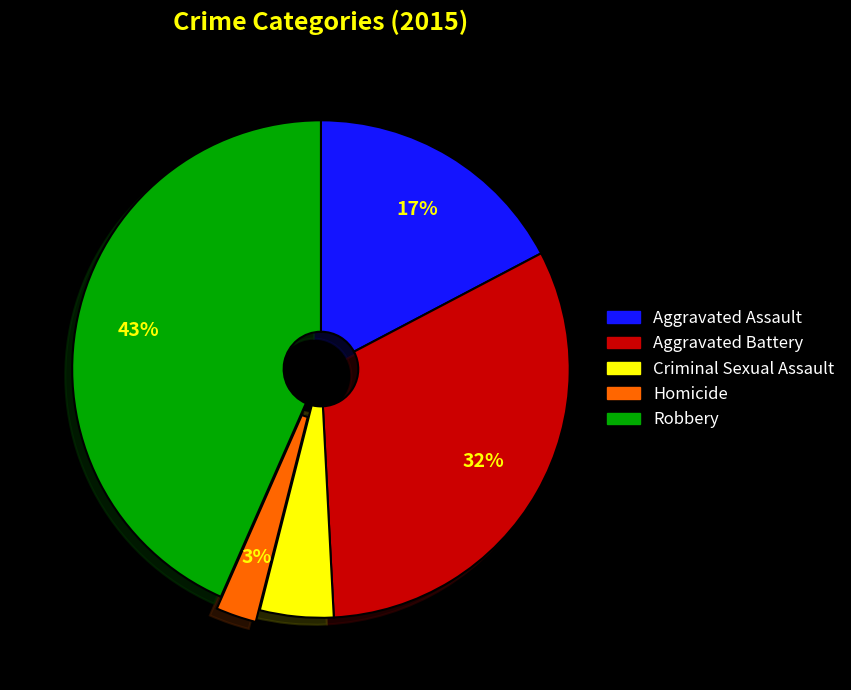

Between Homicide and Aggravated Battery, which is larger?

Aggravated Battery